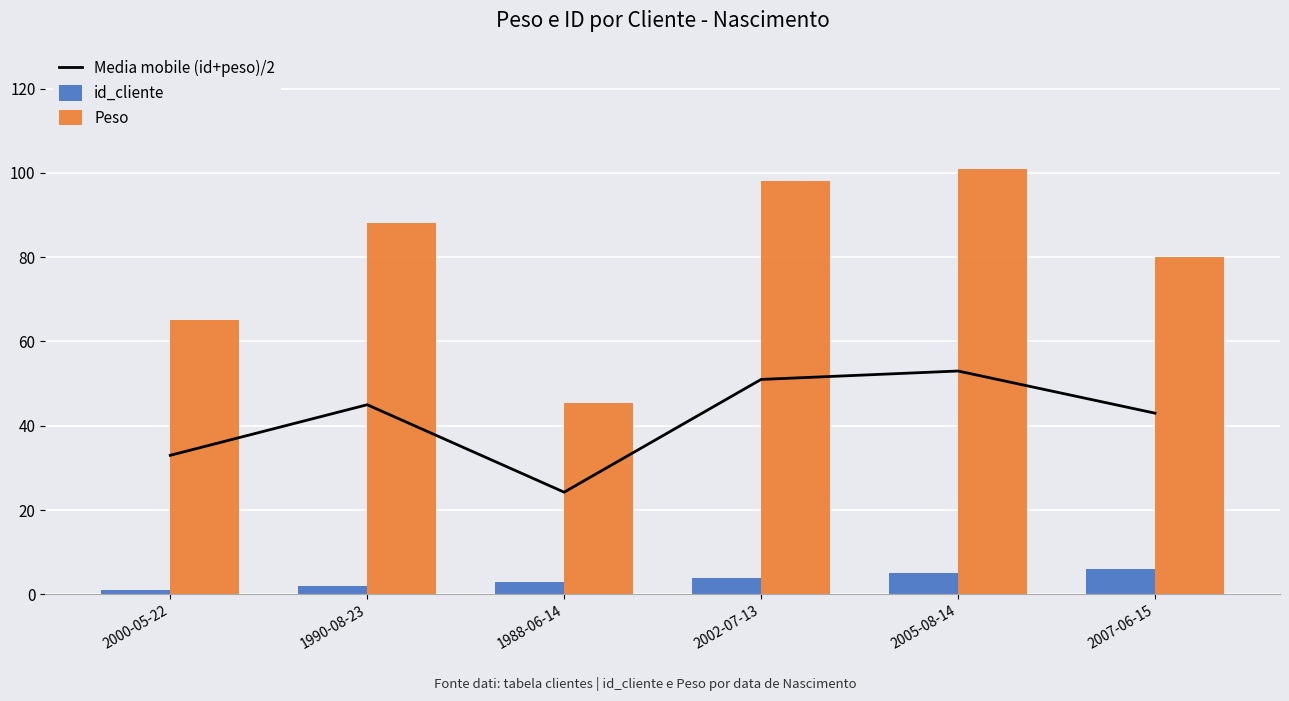

What is the difference between the maximum and minimum values in the Media mobile (id+peso)/2 series?

28.8